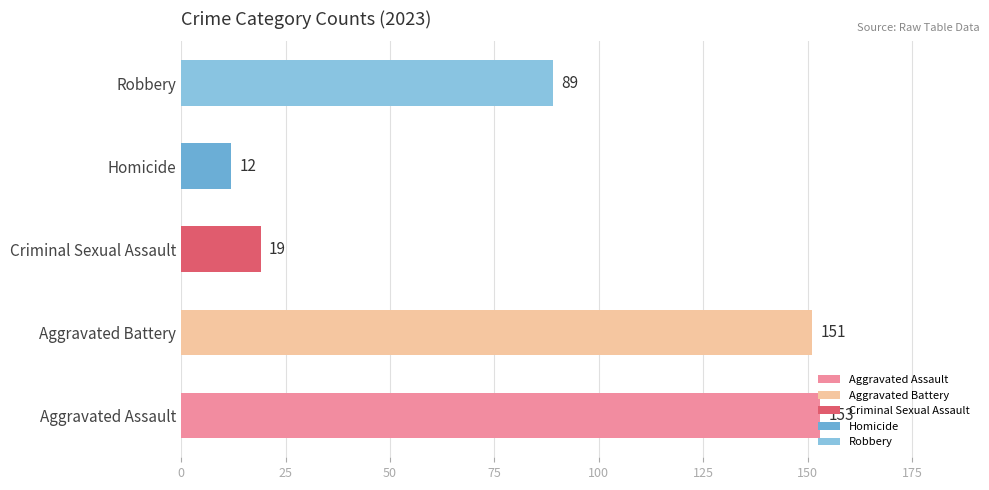

Which has a higher value, Homicide or Aggravated Assault?

Aggravated Assault